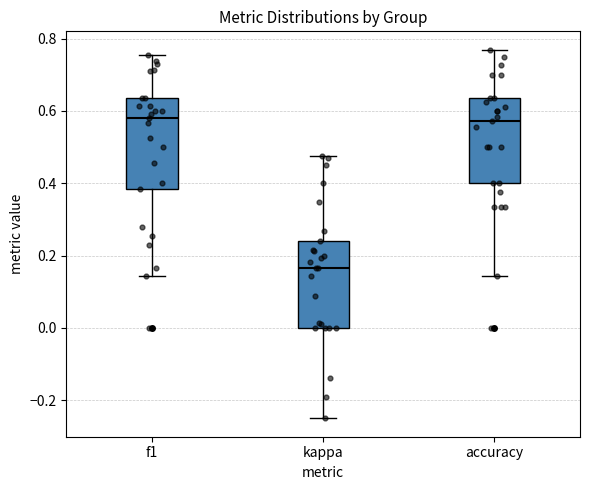

Reading left to right, read every box against the y-axis: the position of its median line, the range the box covers, and the ends of its whiskers. The values are not printed on the chart, so give them approximately, as read against the axis.

f1: median 0.58, box 0.38 to 0.64, whiskers 0.14 to 0.76
kappa: median 0.16, box 0.00 to 0.24, whiskers -0.24 to 0.48
accuracy: median 0.58, box 0.40 to 0.64, whiskers 0.14 to 0.76